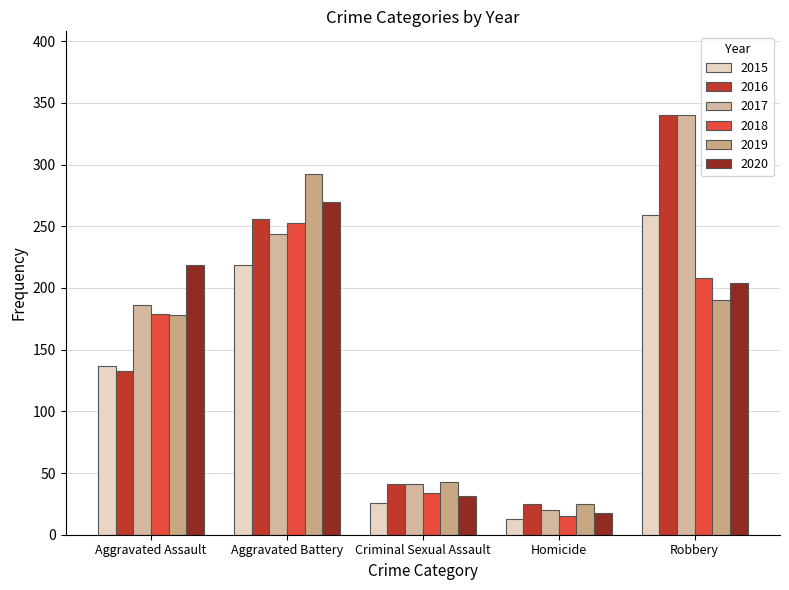

What is the label of the 2nd bar from the left?

Aggravated Battery